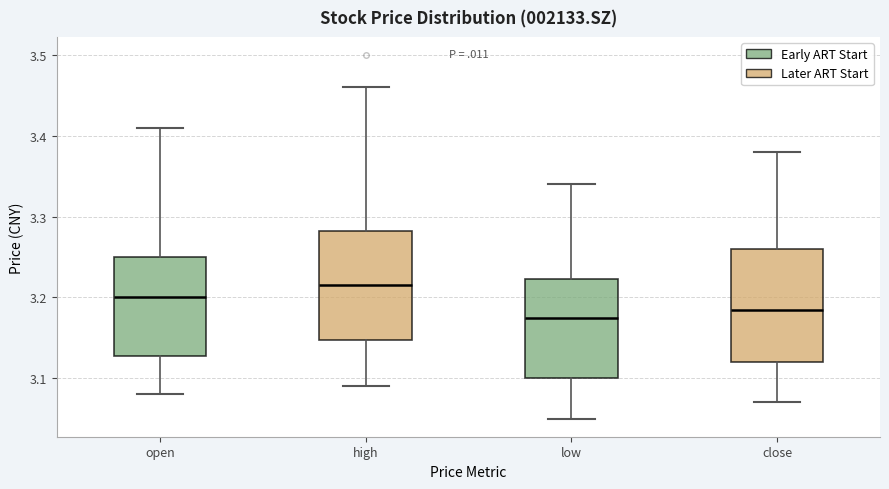

Reading left to right, read every box against the y-axis: the position of its median line, the range the box covers, and the ends of its whiskers. The values are not printed on the chart, so give them approximately, as read against the axis.

open: median 3.20, box 3.13 to 3.25, whiskers 3.08 to 3.41
high: median 3.22, box 3.15 to 3.28, whiskers 3.09 to 3.46
low: median 3.18, box 3.10 to 3.22, whiskers 3.05 to 3.34
close: median 3.19, box 3.12 to 3.26, whiskers 3.07 to 3.38